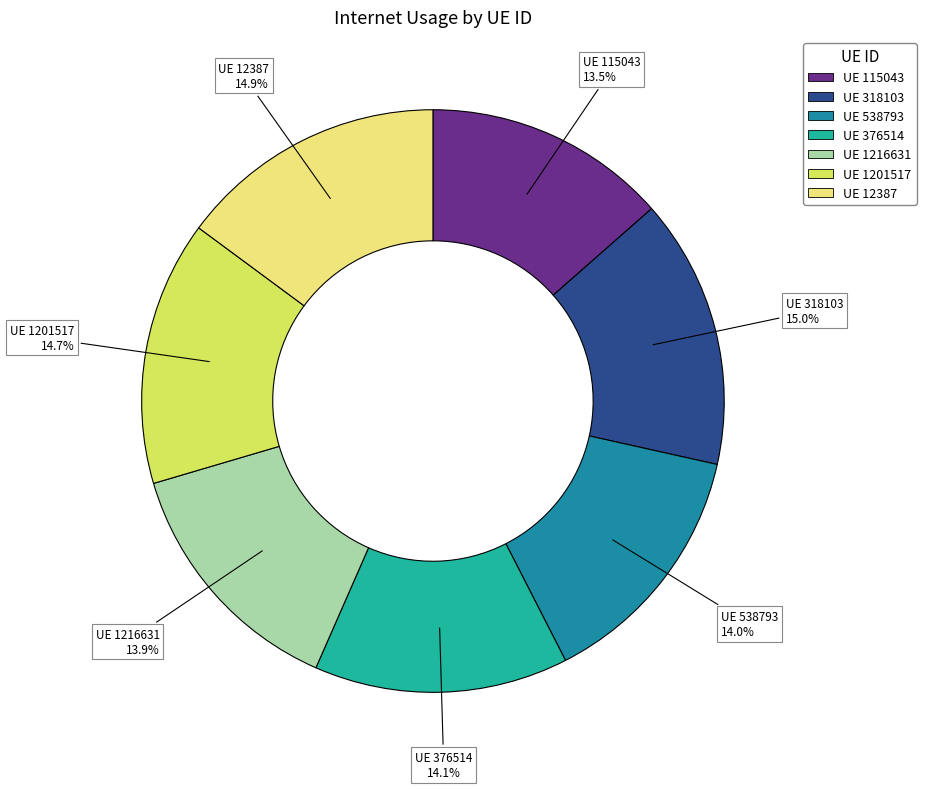

How many segments does this pie chart have?

7